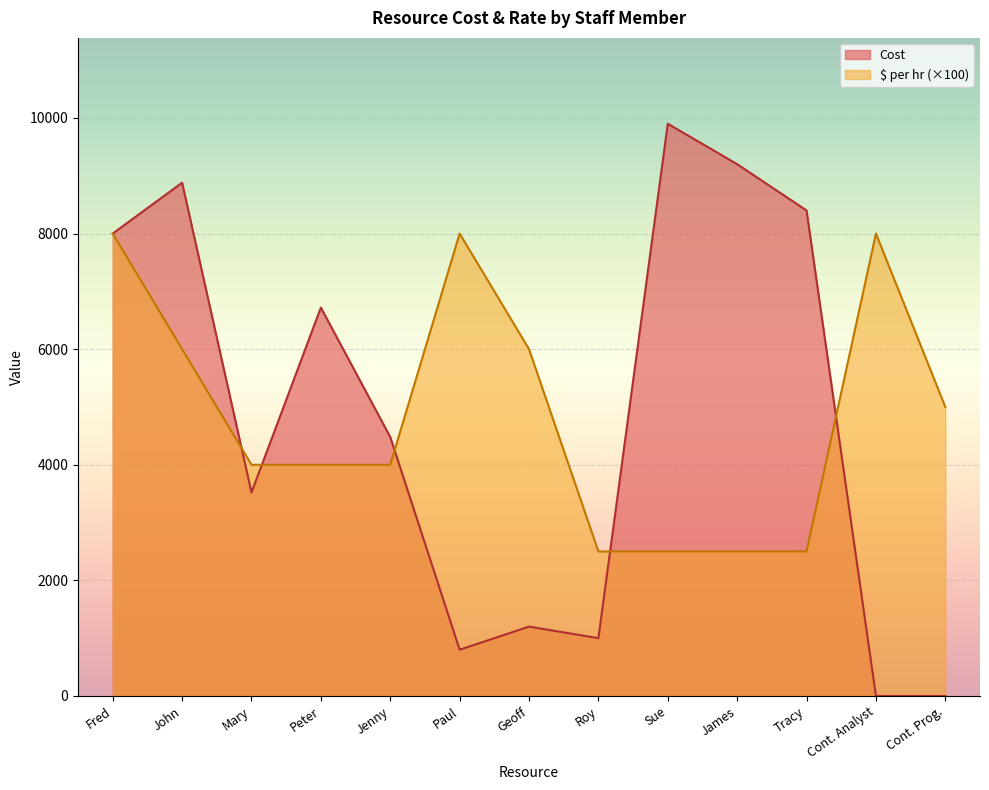

In $ per hr, how many points are higher than both neighbors (excluding endpoints)?

2